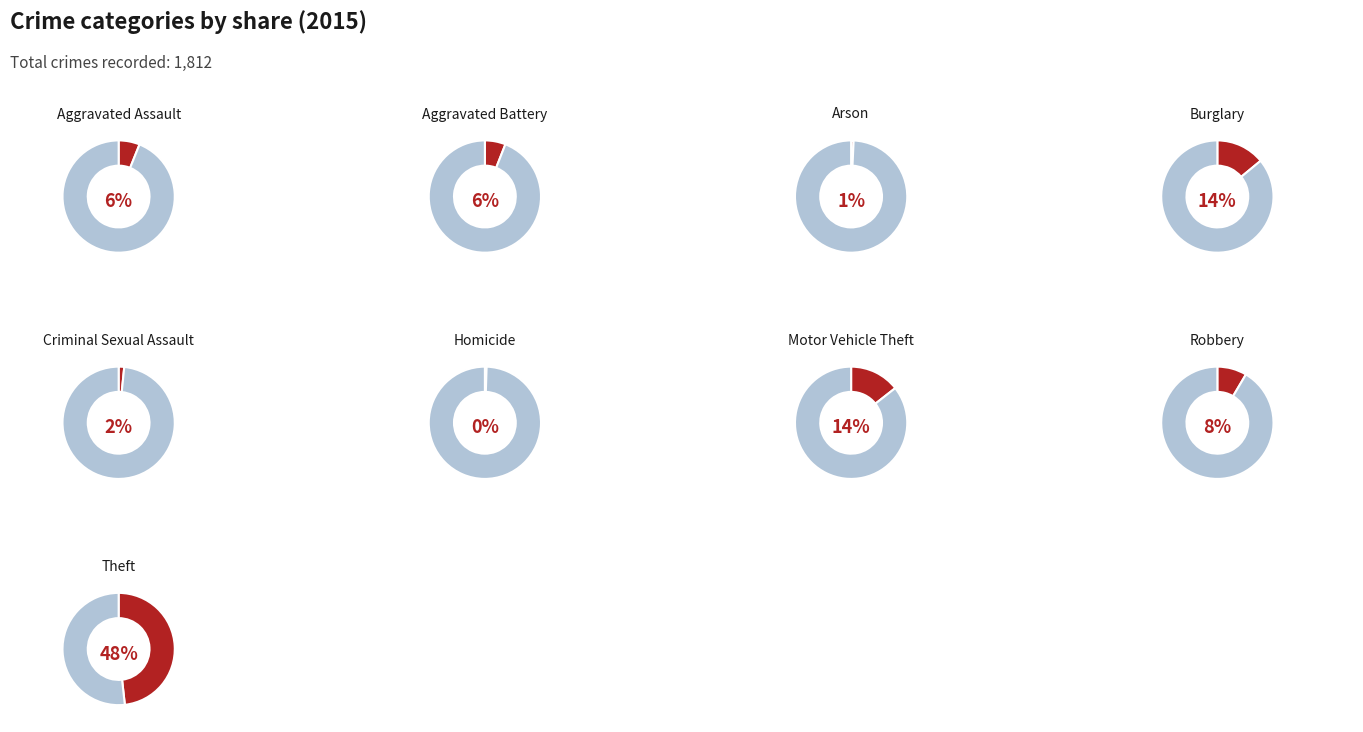

Count the number of slices in the pie.

9